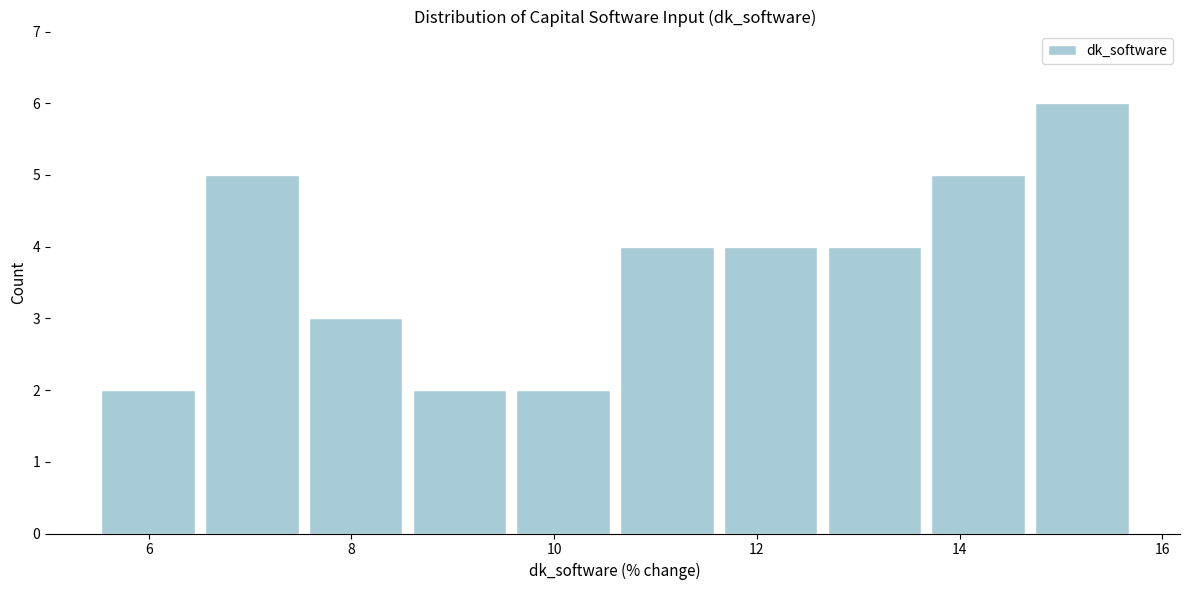

How tall is the bar that spans 12.6 to 13.6 on the x-axis? Neither the bar edges nor the heights are printed on the chart, so give them approximately, as read against the axes.

4